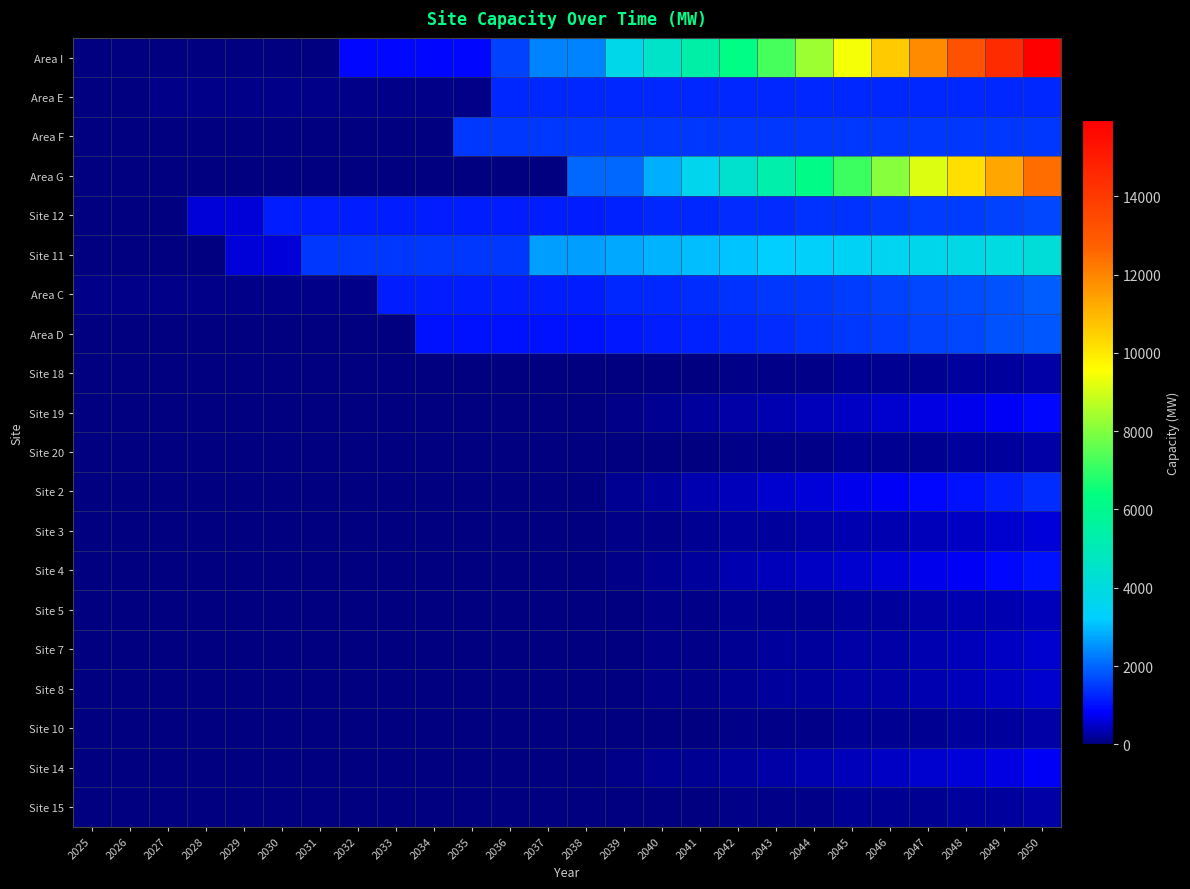

At 2037, list the series in order from largest to smallest.

Site 11, Area I, Area F, Area E, Site 12, Area C, Area D, Area G, Site 18, Site 19, Site 20, Site 2, Site 3, Site 4, Site 5, Site 7, Site 8, Site 10, Site 14, Site 15